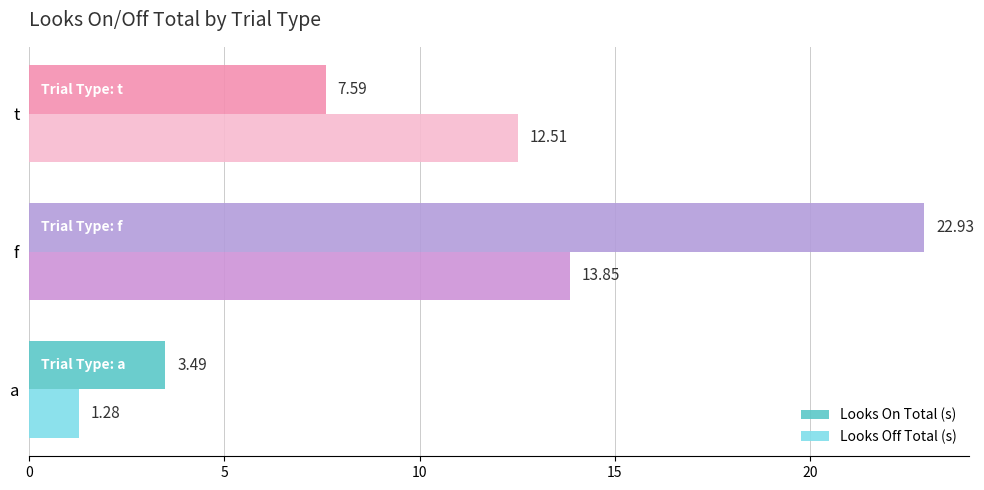

Where is Looks Off Total (s) nearest to the value 7?

t